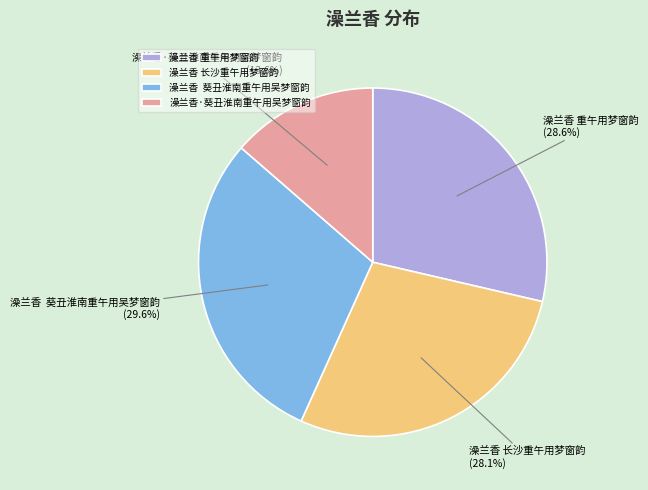

Is it true that 澡兰香 长沙重午用梦窗韵 is 28% of the pie?

True